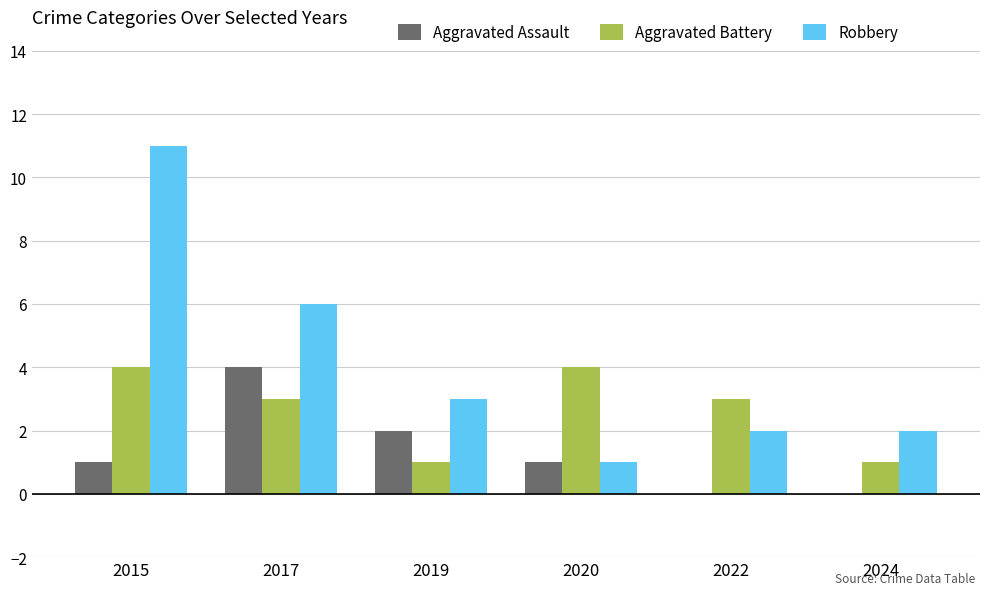

Reading right to left, what are all the values shown in this chart?

Aggravated Assault: 2024=0	2022=0	2020=1	2019=2	2017=4	2015=1
Aggravated Battery: 2024=1	2022=3	2020=4	2019=1	2017=3	2015=4
Robbery: 2024=2	2022=2	2020=1	2019=3	2017=6	2015=11